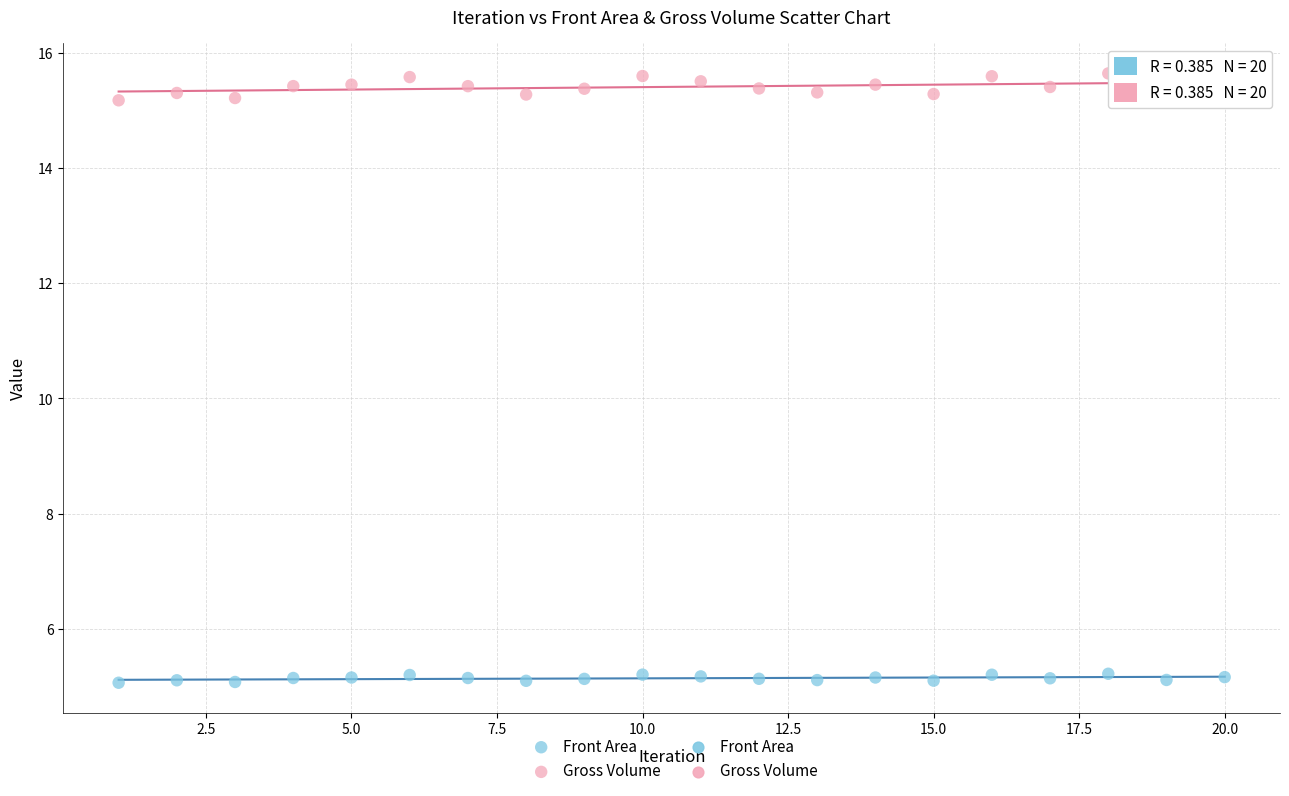

Across all data points, what is the range of X values (max minus min)?

19.0